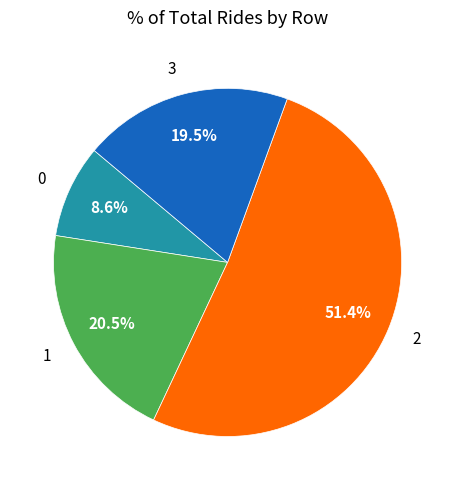

To the nearest percent, what is the combined percentage of 1 and 3?

40%